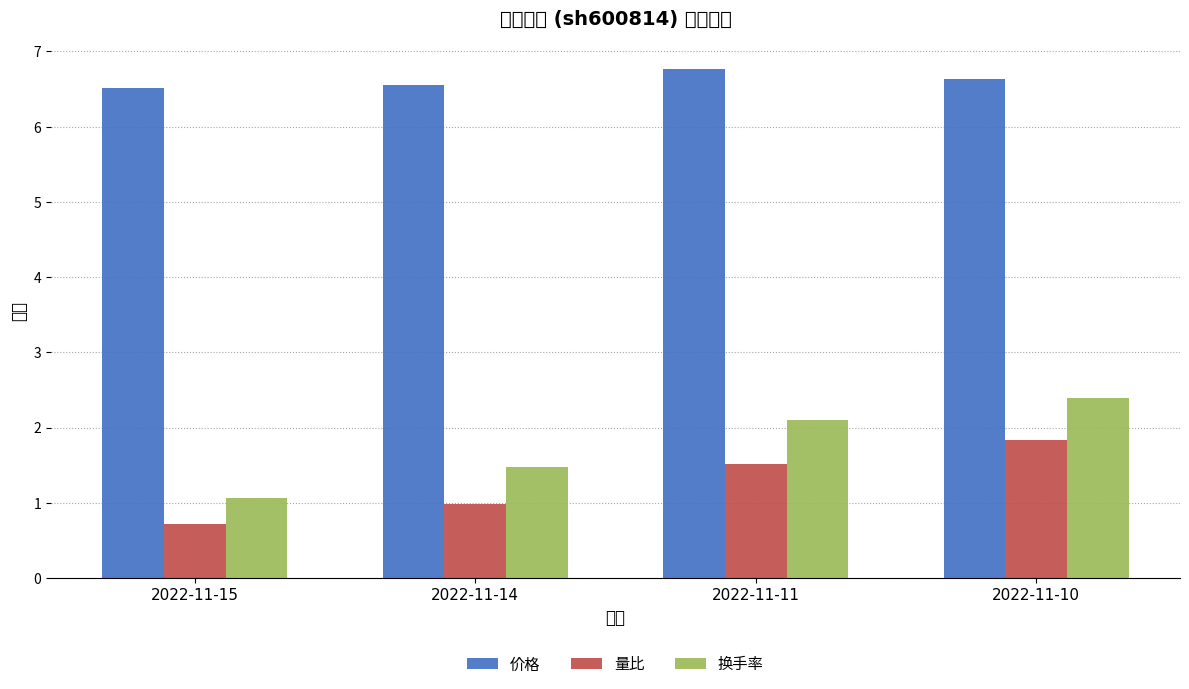

What is the sum of the 量比 values at 2022-11-15 and 2022-11-14?

1.7